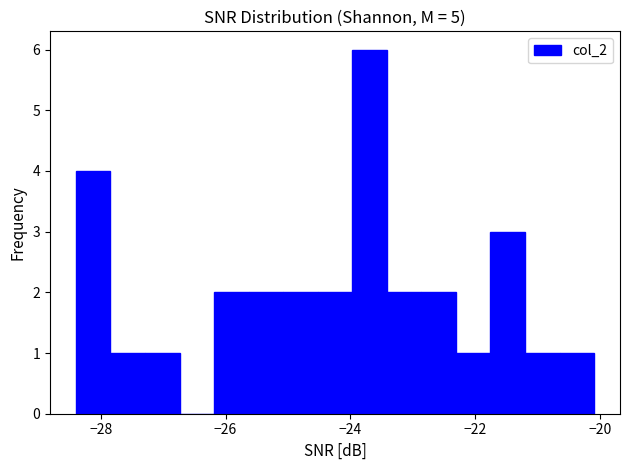

Around what value on the x-axis is the tallest bar? Give the approximate position of its centre, as read against the axis.

-23.6